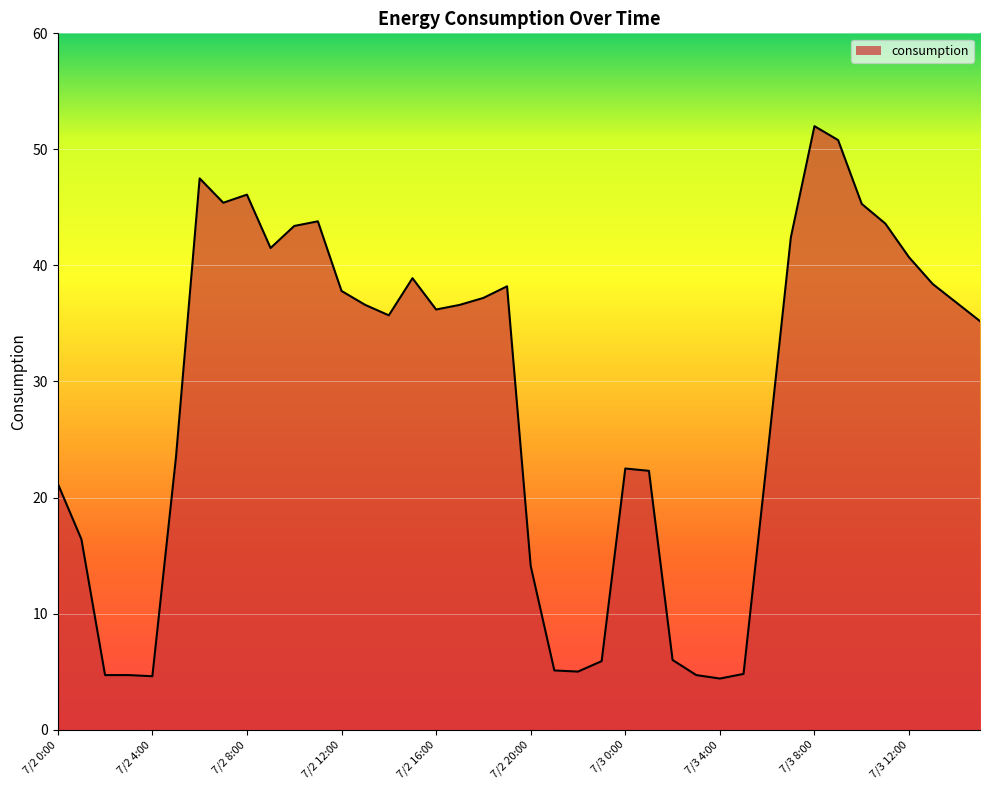

What is the difference between the maximum and minimum values?

47.6